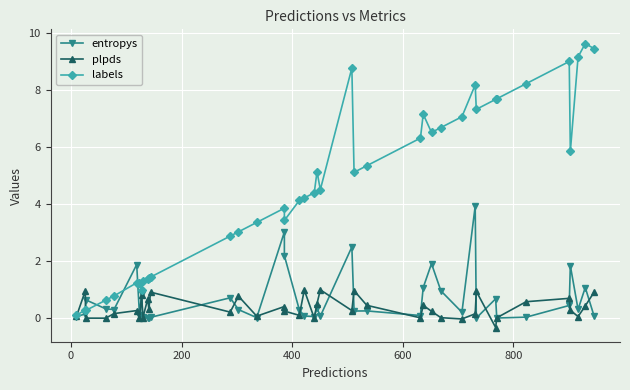

True or false: plpds has a value of 0.5 at 21.

False